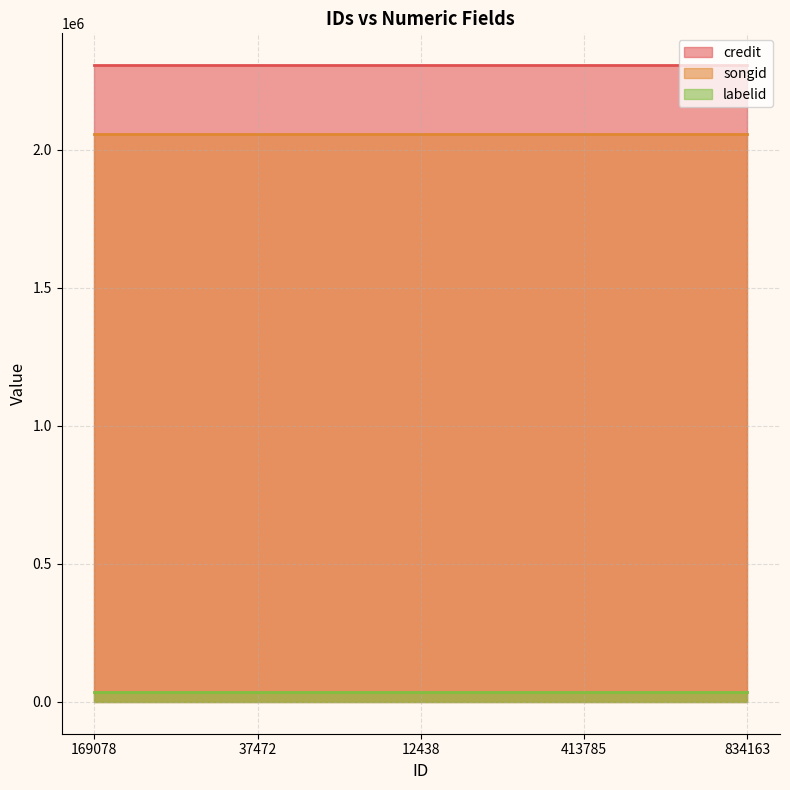

Which has a higher value, 12438 or 413785?

12438